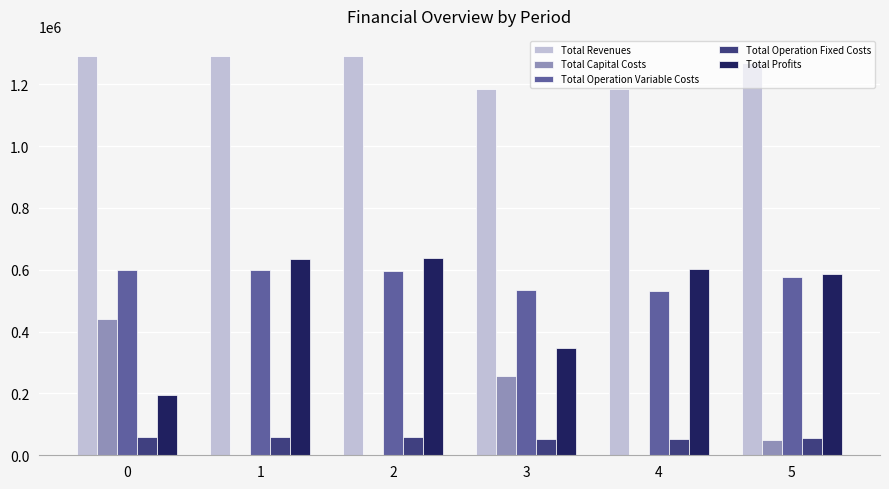

The value of Total Profits at 0 is 346936.8. True or false?

False